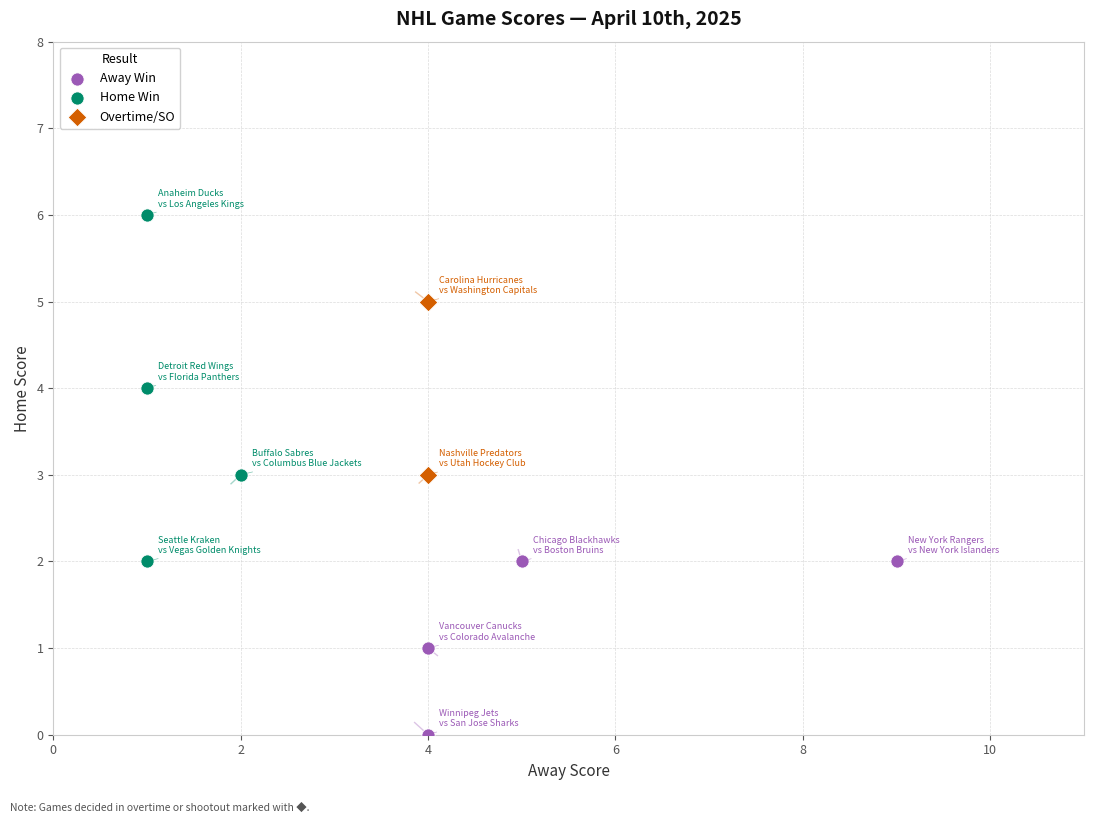

What are all the series names shown in the legend?

Away Win, Home Win, Overtime/SO